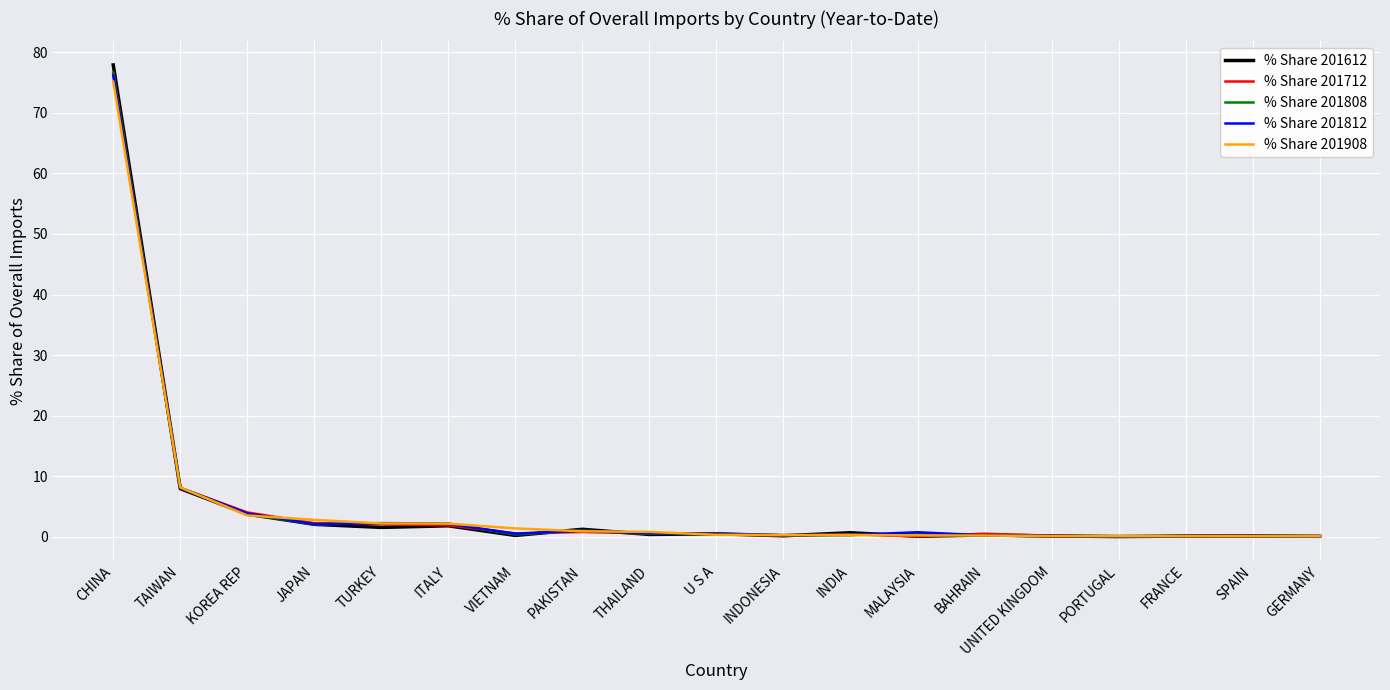

What is the maximum value for % Share 201712?

76.6